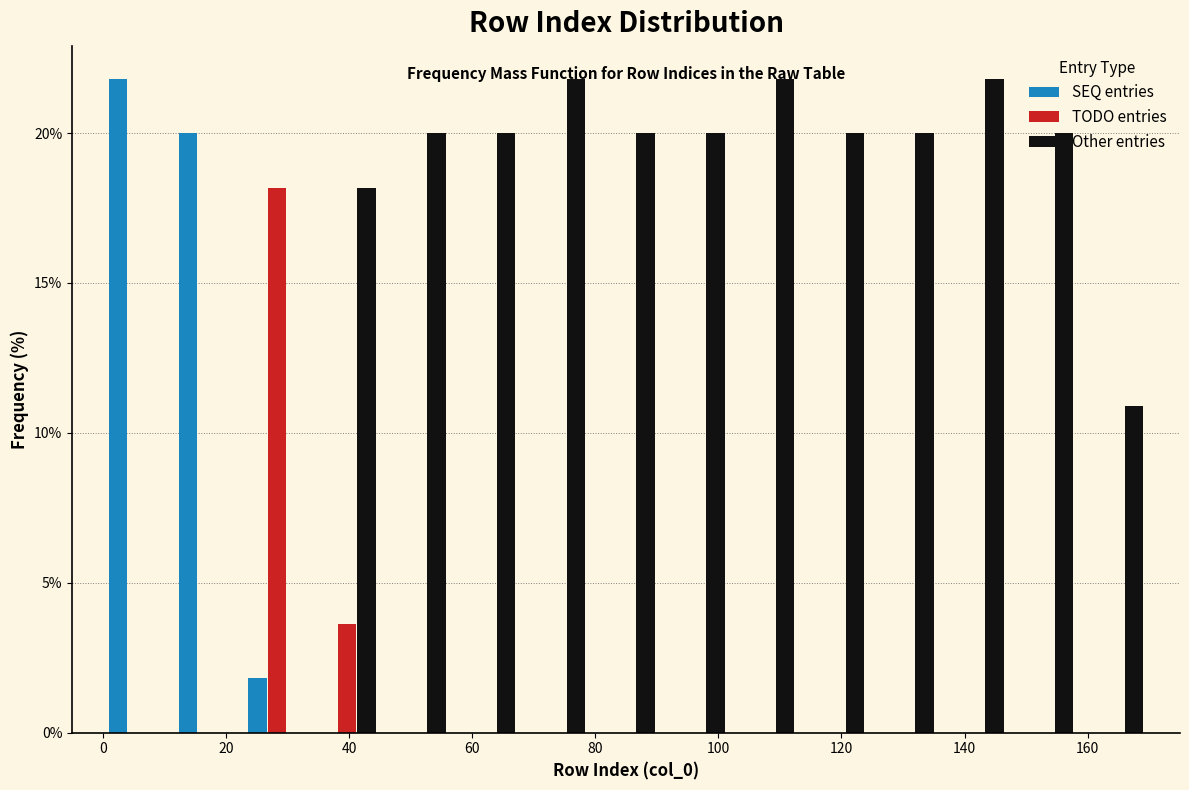

Reading left to right, transcribe this chart: for each range on the x-axis, give the height of each series' bar. Neither the bar edges nor the heights are printed on the chart, so give them approximately, as read against the axes.

0 to 12: SEQ entries=22.0	TODO entries=0	Other entries=0
12 to 22: SEQ entries=20.0	TODO entries=0	Other entries=0
22 to 34: SEQ entries=2.0	TODO entries=18.0	Other entries=0
34 to 46: SEQ entries=0	TODO entries=3.5	Other entries=18.0
46 to 56: SEQ entries=0	TODO entries=0	Other entries=20.0
56 to 68: SEQ entries=0	TODO entries=0	Other entries=20.0
68 to 80: SEQ entries=0	TODO entries=0	Other entries=22.0
80 to 90: SEQ entries=0	TODO entries=0	Other entries=20.0
90 to 102: SEQ entries=0	TODO entries=0	Other entries=20.0
102 to 114: SEQ entries=0	TODO entries=0	Other entries=22.0
114 to 124: SEQ entries=0	TODO entries=0	Other entries=20.0
124 to 136: SEQ entries=0	TODO entries=0	Other entries=20.0
136 to 148: SEQ entries=0	TODO entries=0	Other entries=22.0
148 to 158: SEQ entries=0	TODO entries=0	Other entries=20.0
158 to 170: SEQ entries=0	TODO entries=0	Other entries=11.0